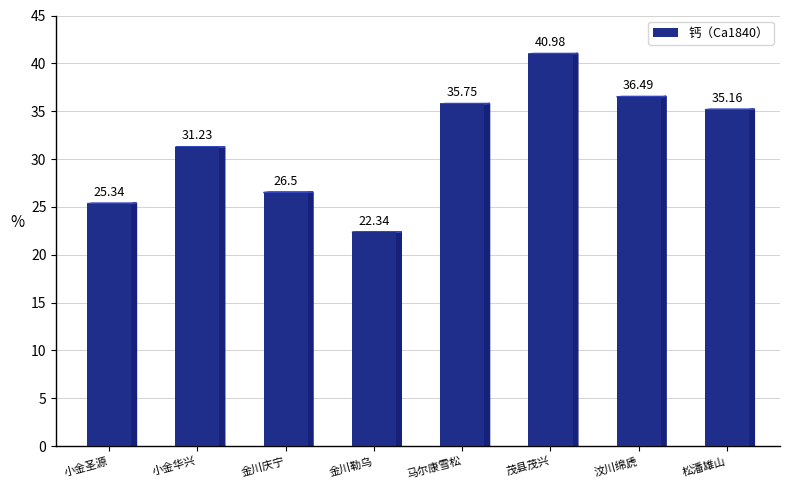

How many bars are there in total?

8